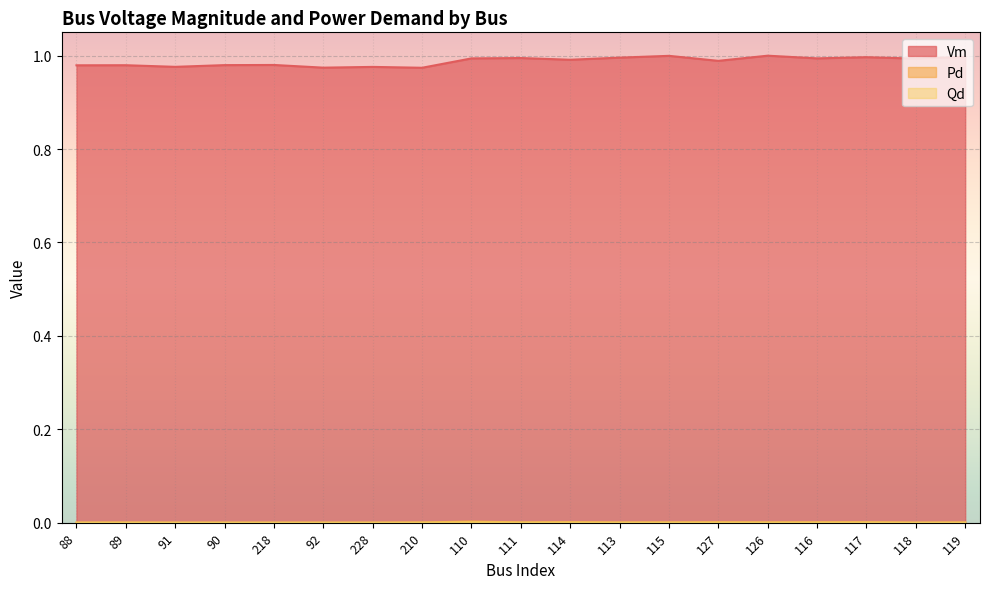

Count the number of categories in the chart.

19